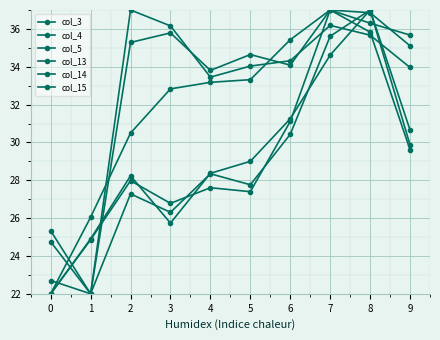

How many data points does each series have?

10